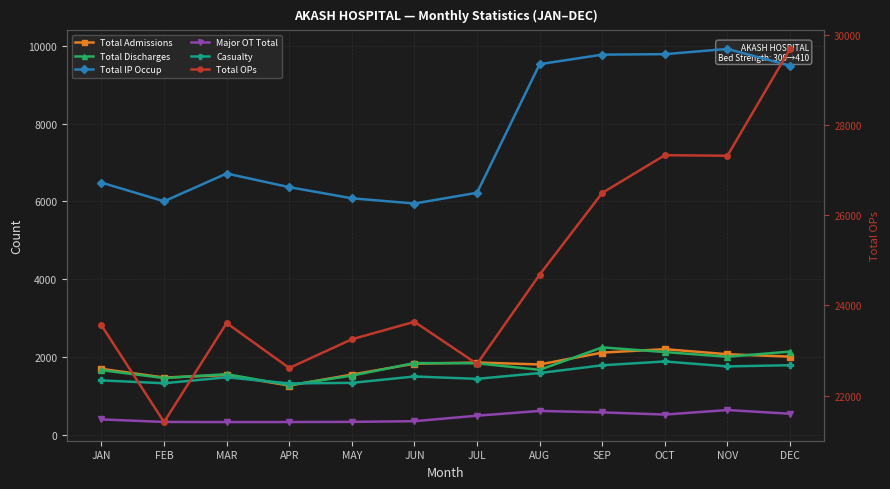

In Total Discharges, how many points are higher than both neighbors (excluding endpoints)?

3